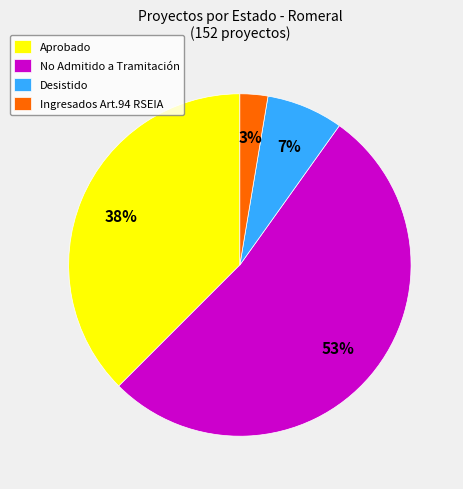

Which category accounts for the majority?

No Admitido a Tramitación